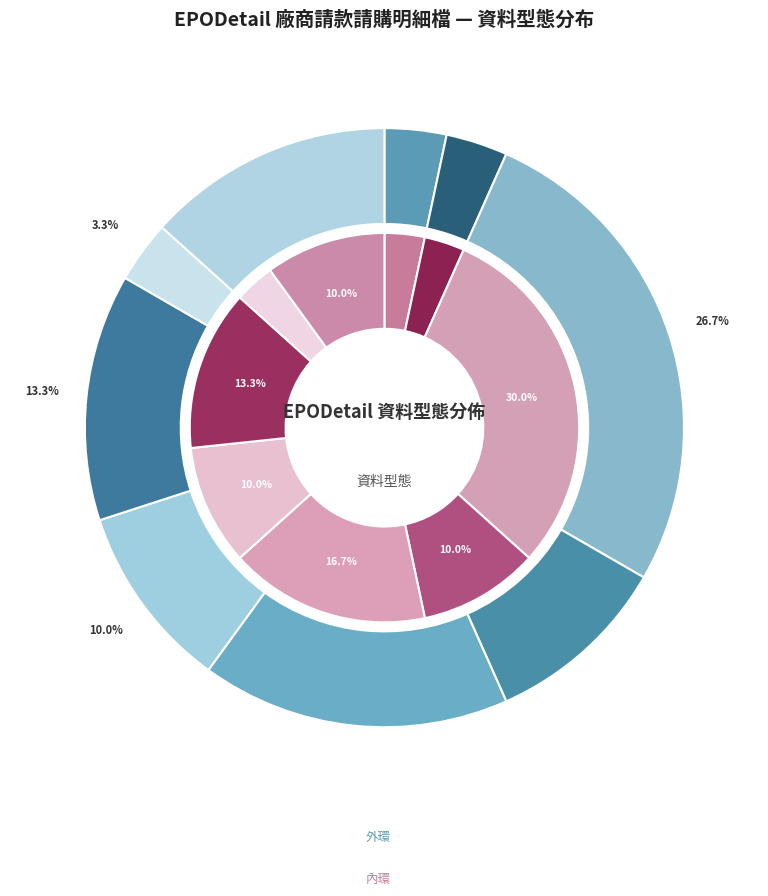

Count the number of slices in the pie.

9